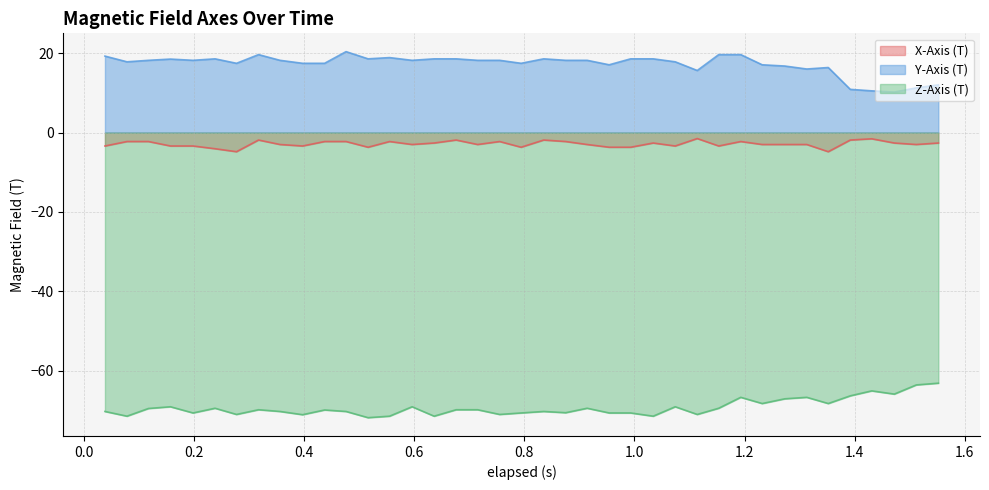

True or false: Z-Axis (T) and X-Axis (T) cross at least once.

False